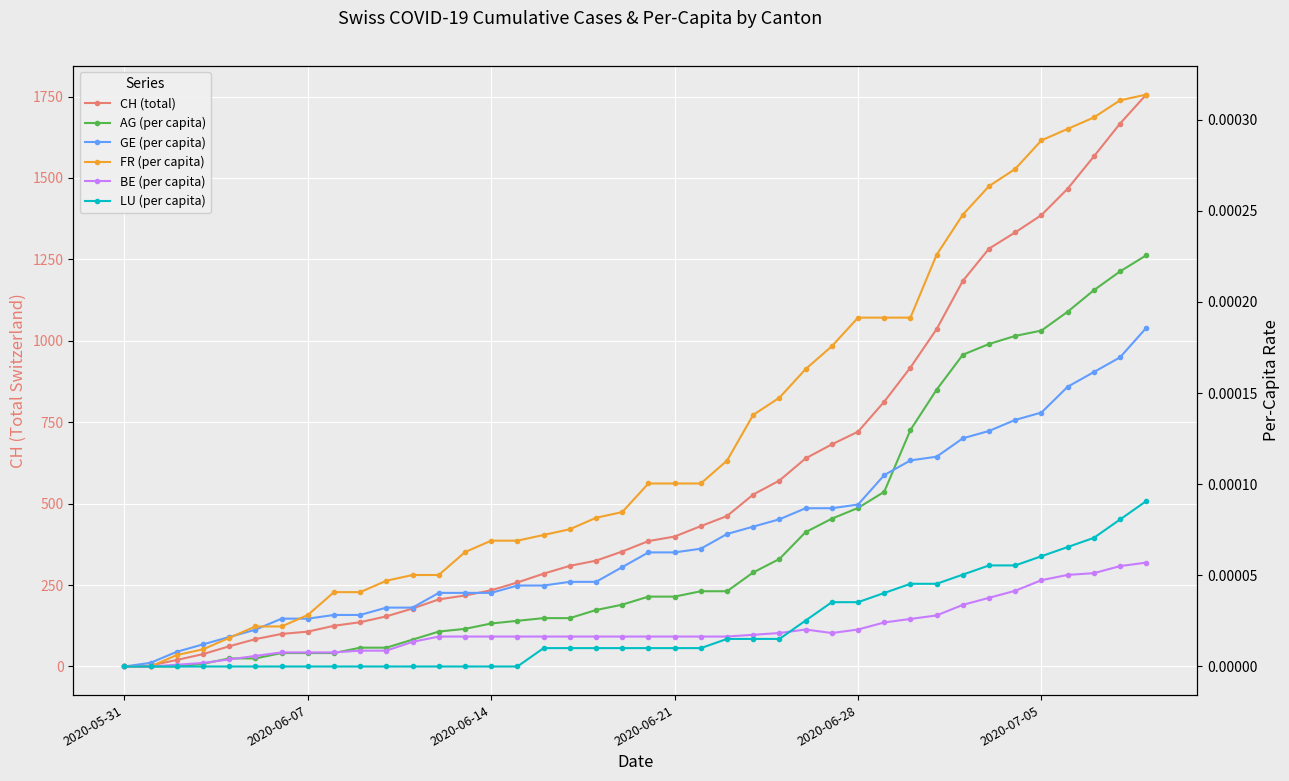

True or false: FR_pc has more than 1 points higher than both neighbors.

False